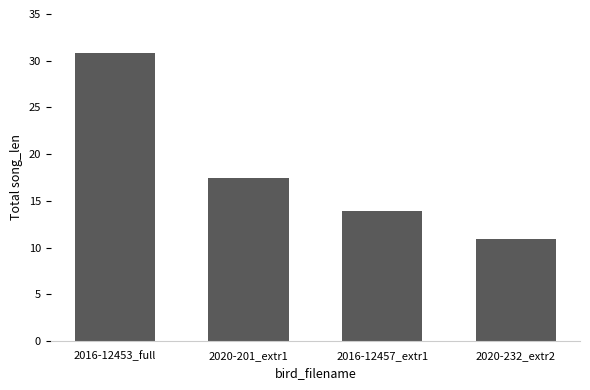

Where is the data nearest to the value 20?

2020-201_extr1